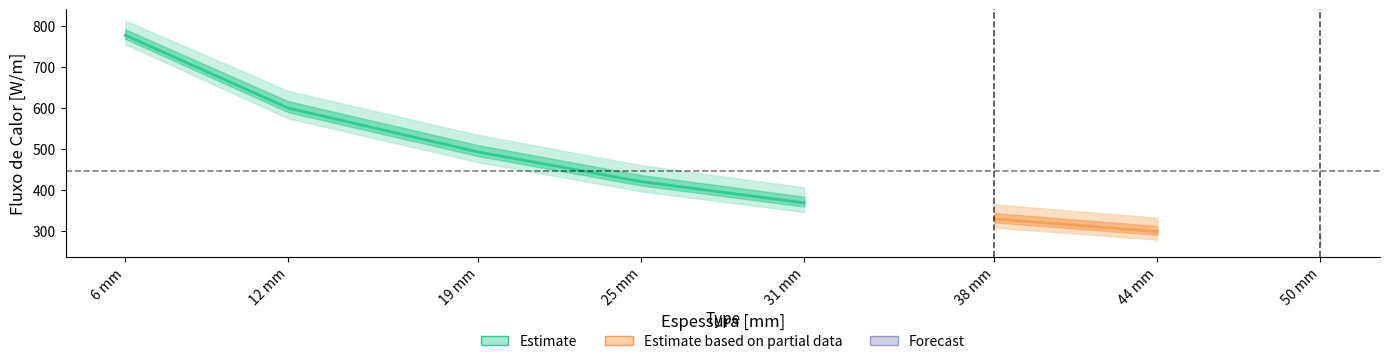

True or false: Manta de Fibra Ceramica D160 and Manta de Fibra Ceramica D192 cross at least once.

False